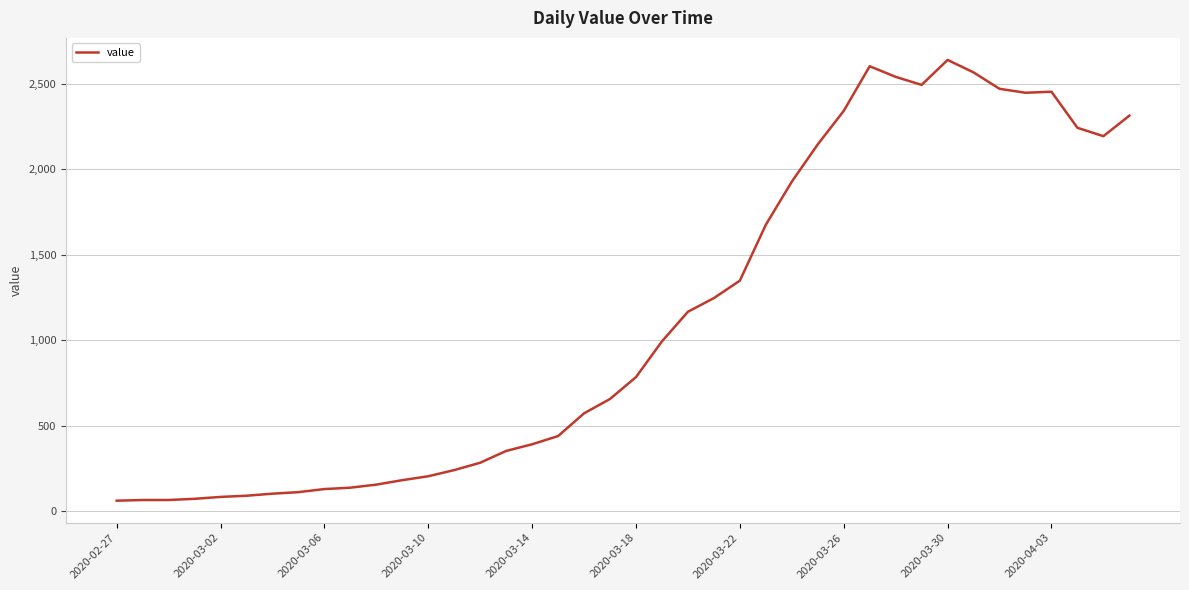

What is the maximum value shown in the chart?

2639